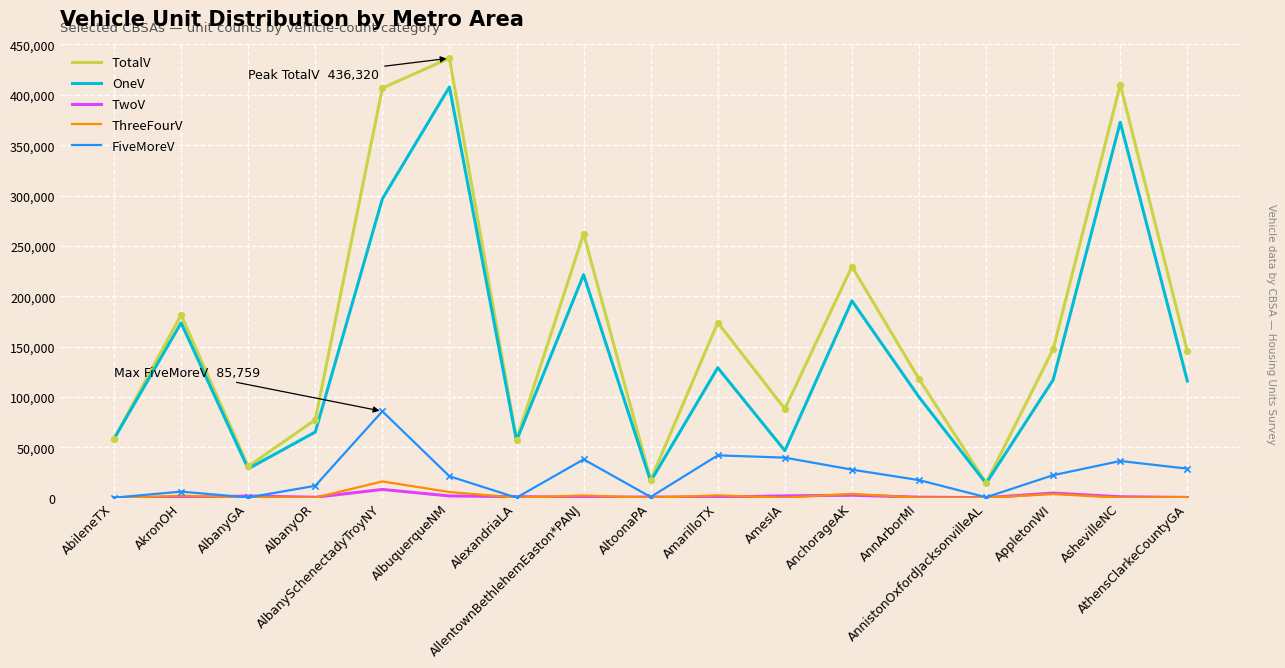

Which series has the largest total across all categories?

TotalV